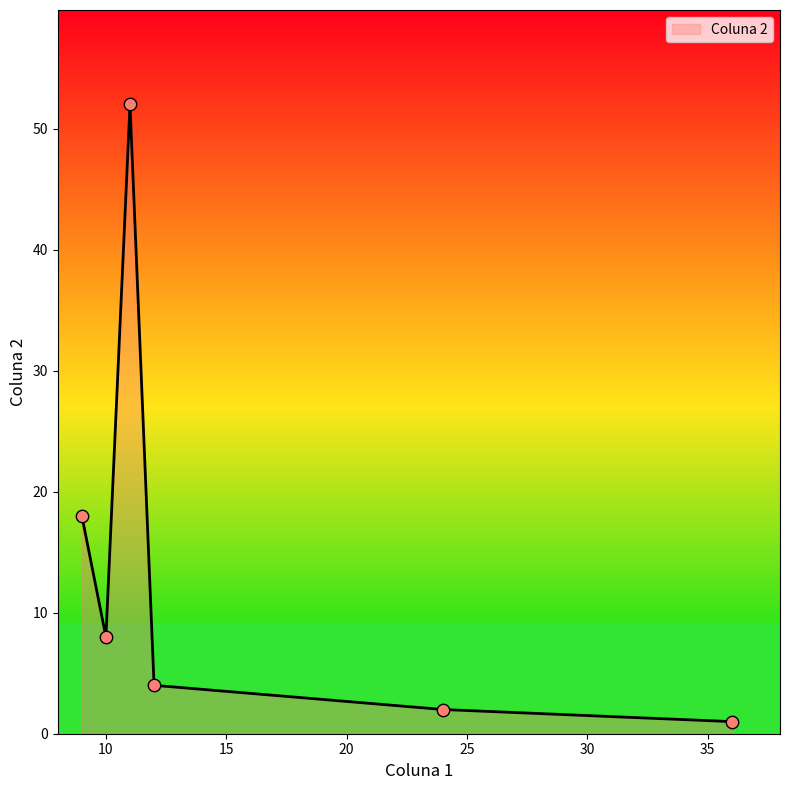

What is the difference between the second highest and minimum values?

17